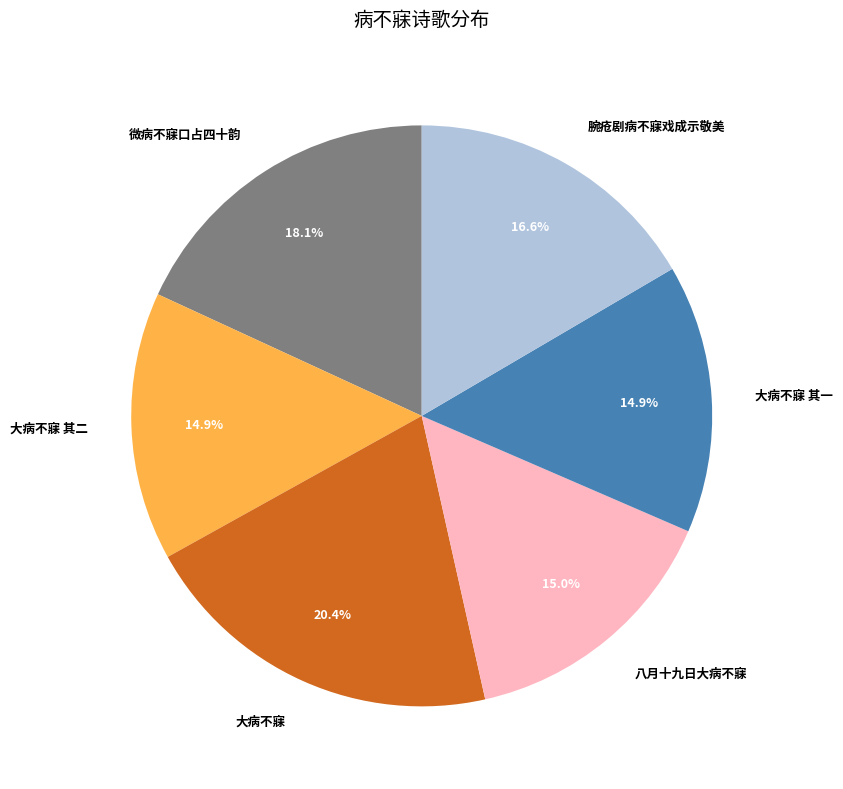

Count the number of slices in the pie.

6